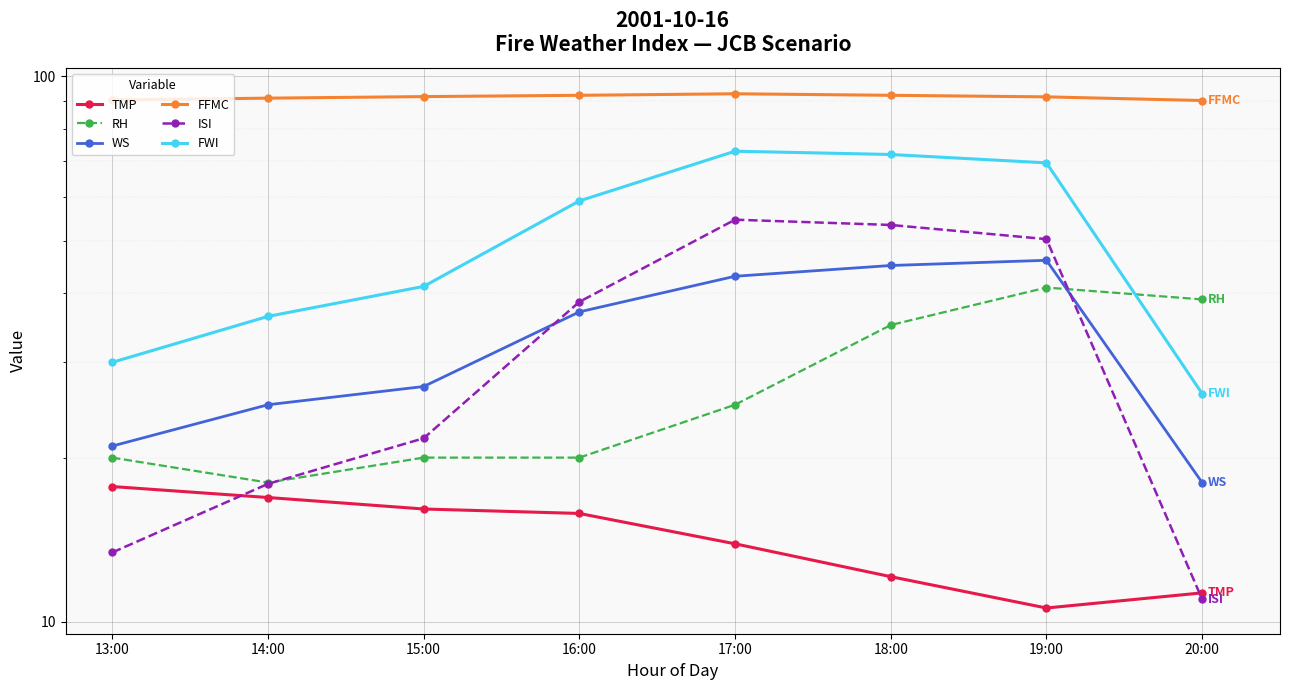

Where is ISI nearest to the value 32?

16:00